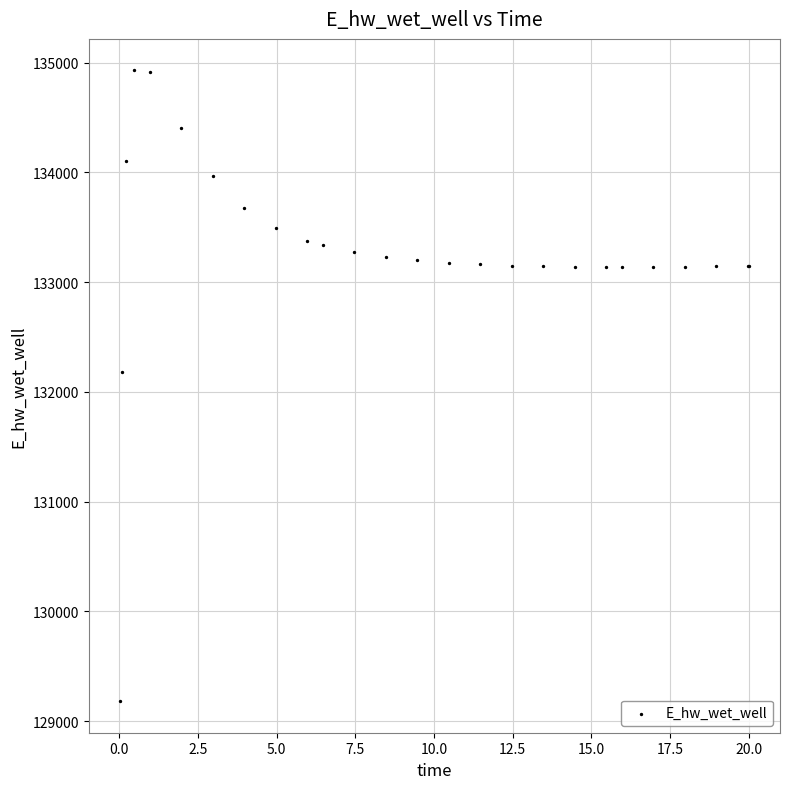

What Y value in the scatter plot is closest to 132055?

132181.0